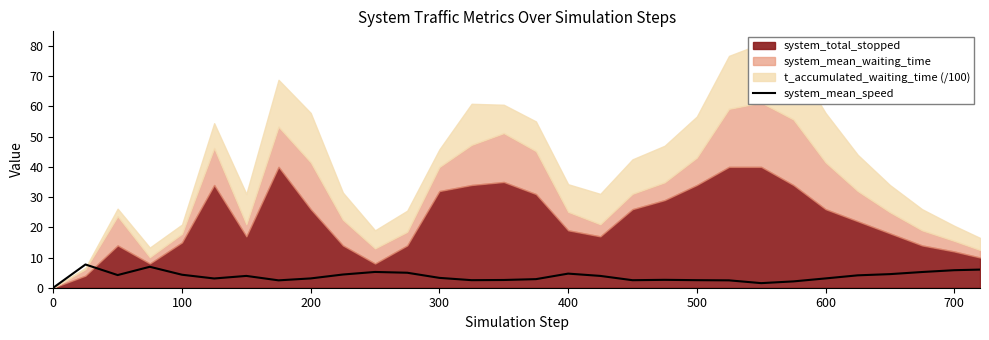

The system_mean_speed series shows 4.7 at 400. True or false?

True